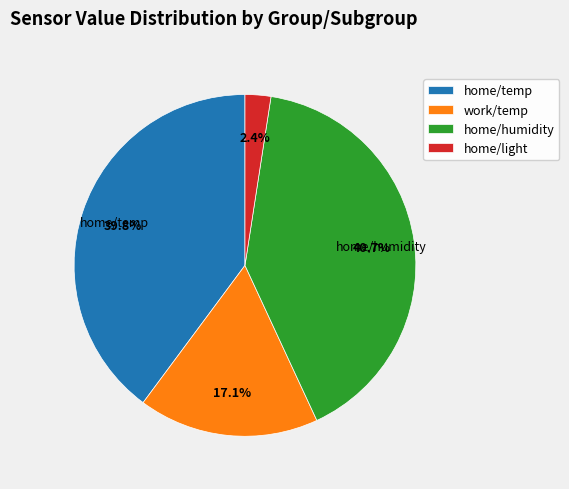

Rank the categories by value from highest to lowest.

home/humidity, home/temp, work/temp, home/light